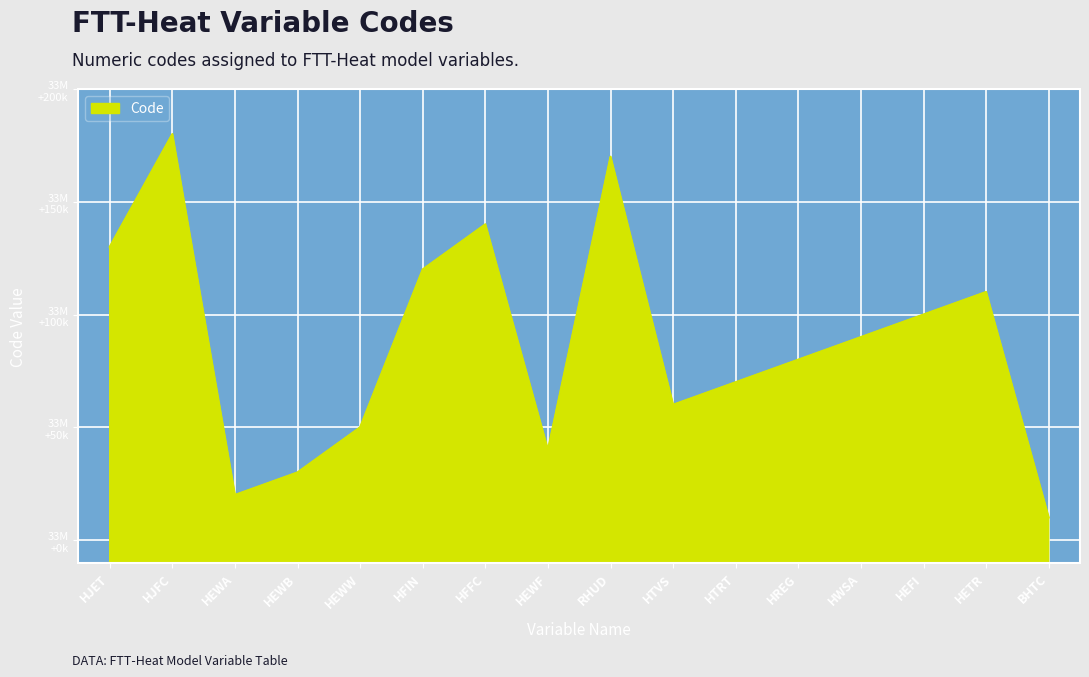

What is the value of the 3rd point from the left?

33020000